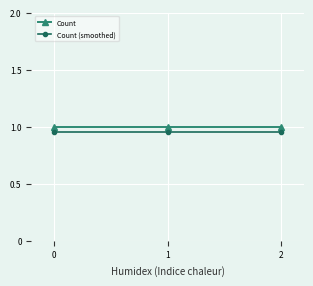

The value of Count (smoothed) at 2 is 0.4. True or false?

False